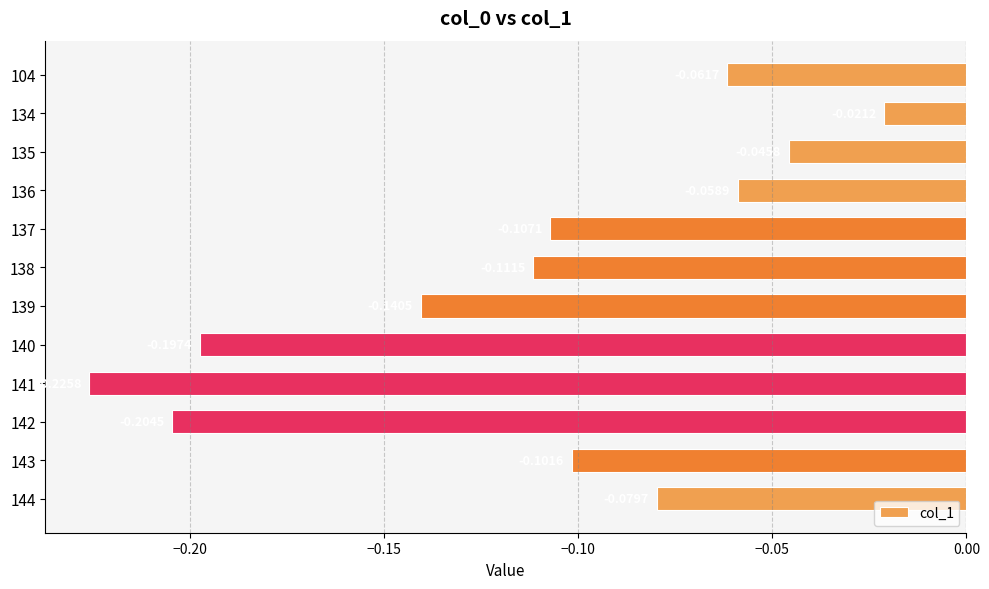

What is the sum of all values?

-1.4